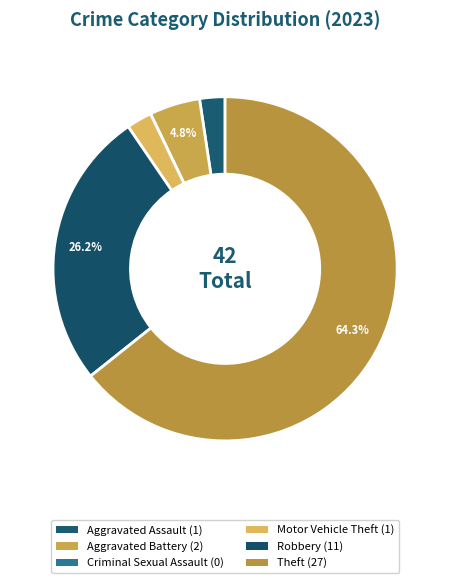

To the nearest percent, what is the difference between the largest and smallest slice percentages?

64%